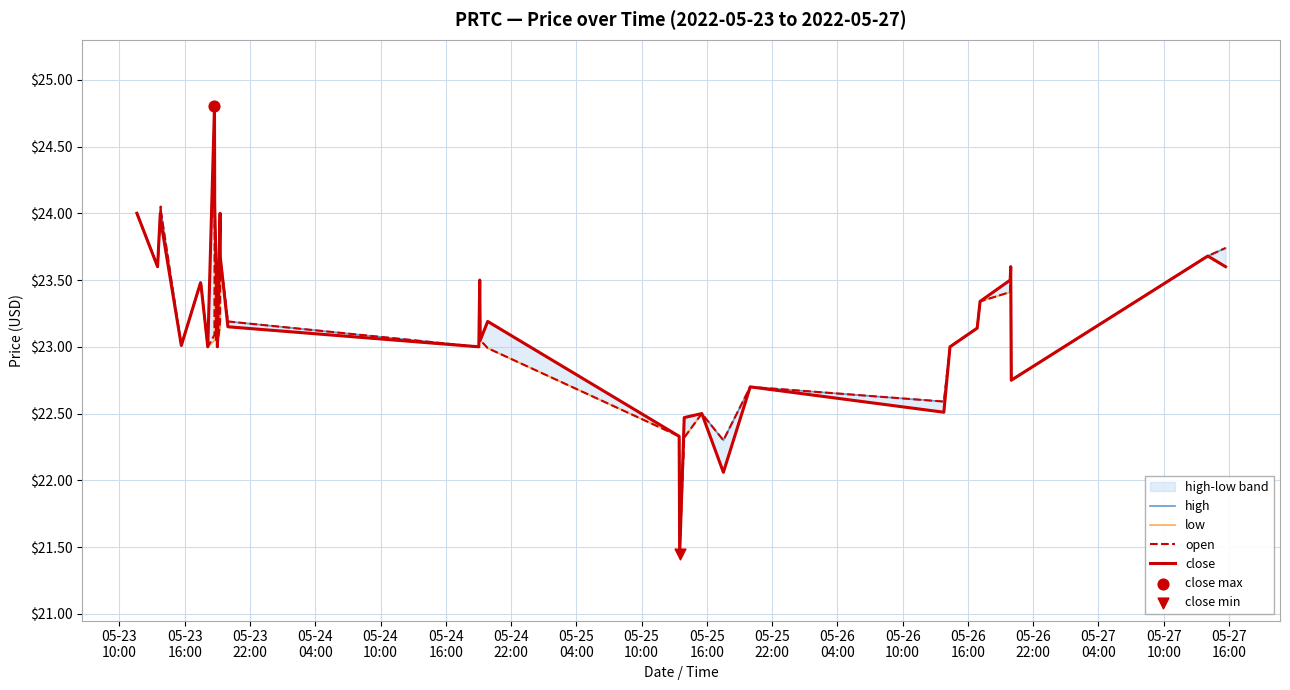

What are all the series names shown in the legend?

high, low, open, close